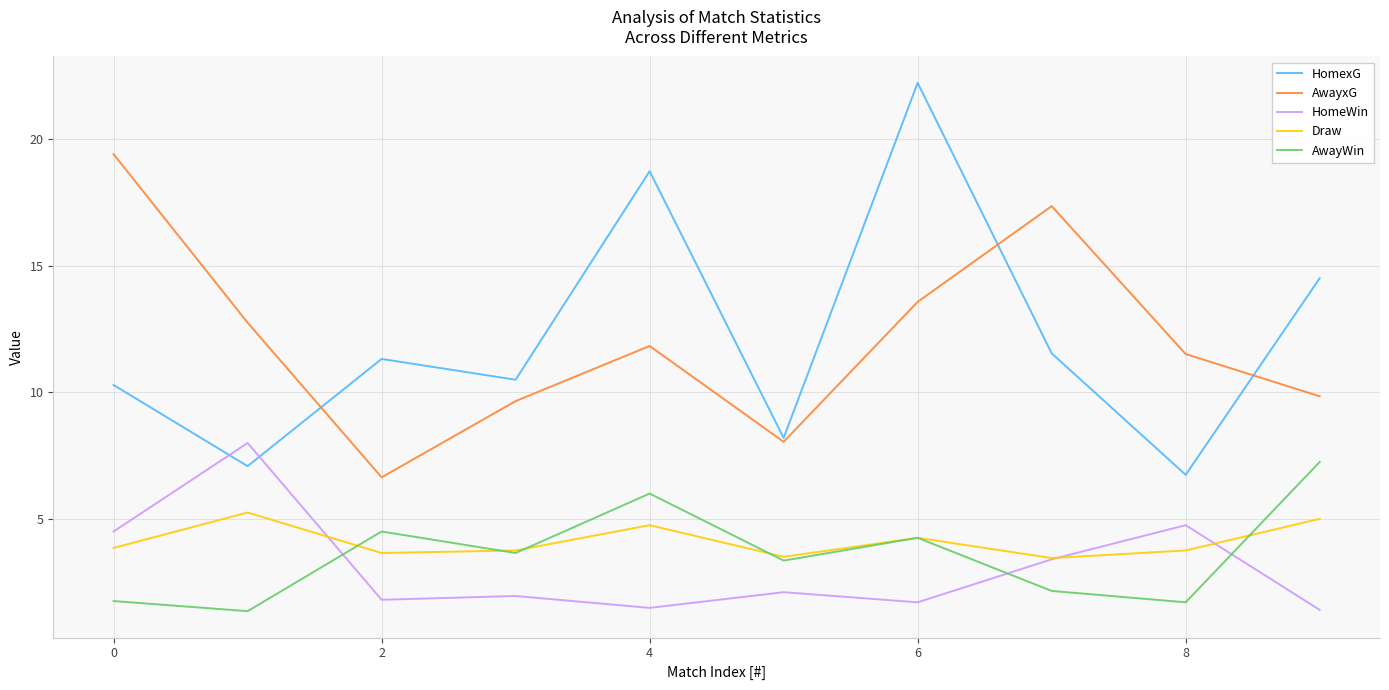

Which series has the largest range (max minus min)?

HomexG